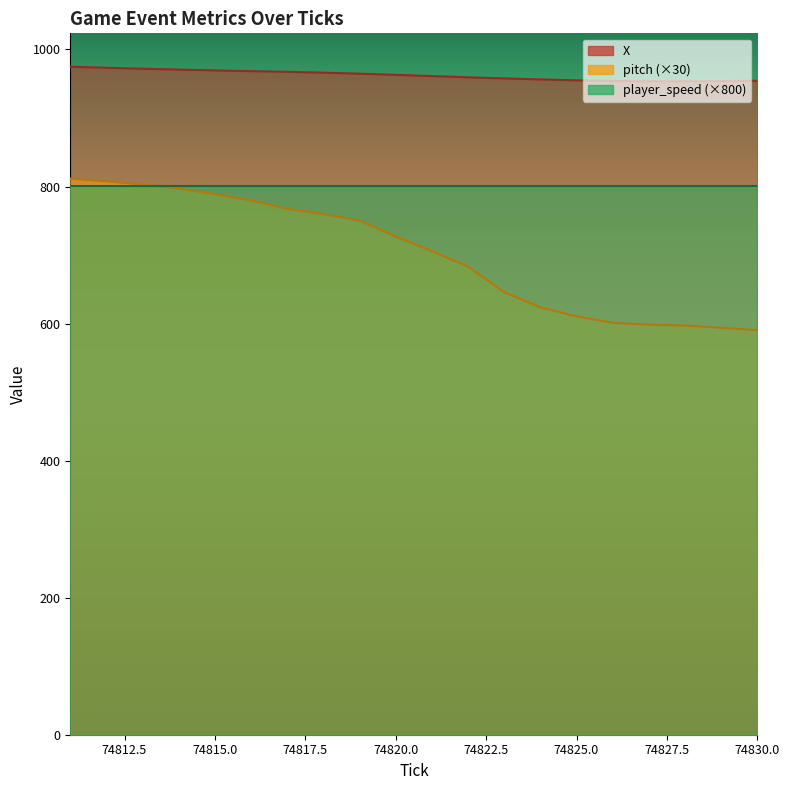

What is the sum of all X values?

19249.2